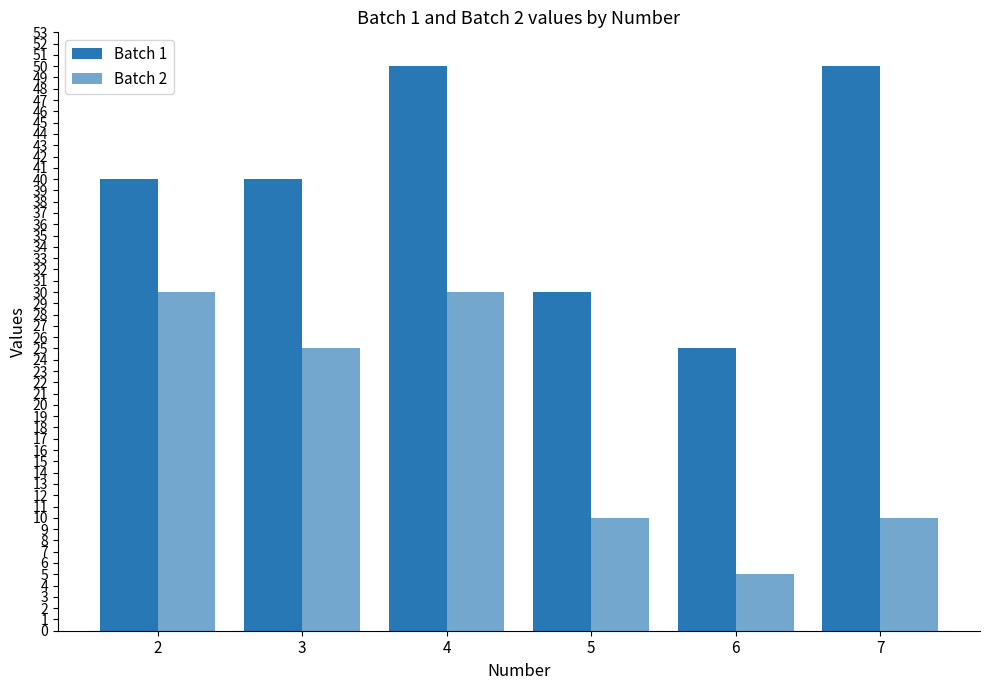

How many Batch 1 values are between 30 and 50?

5